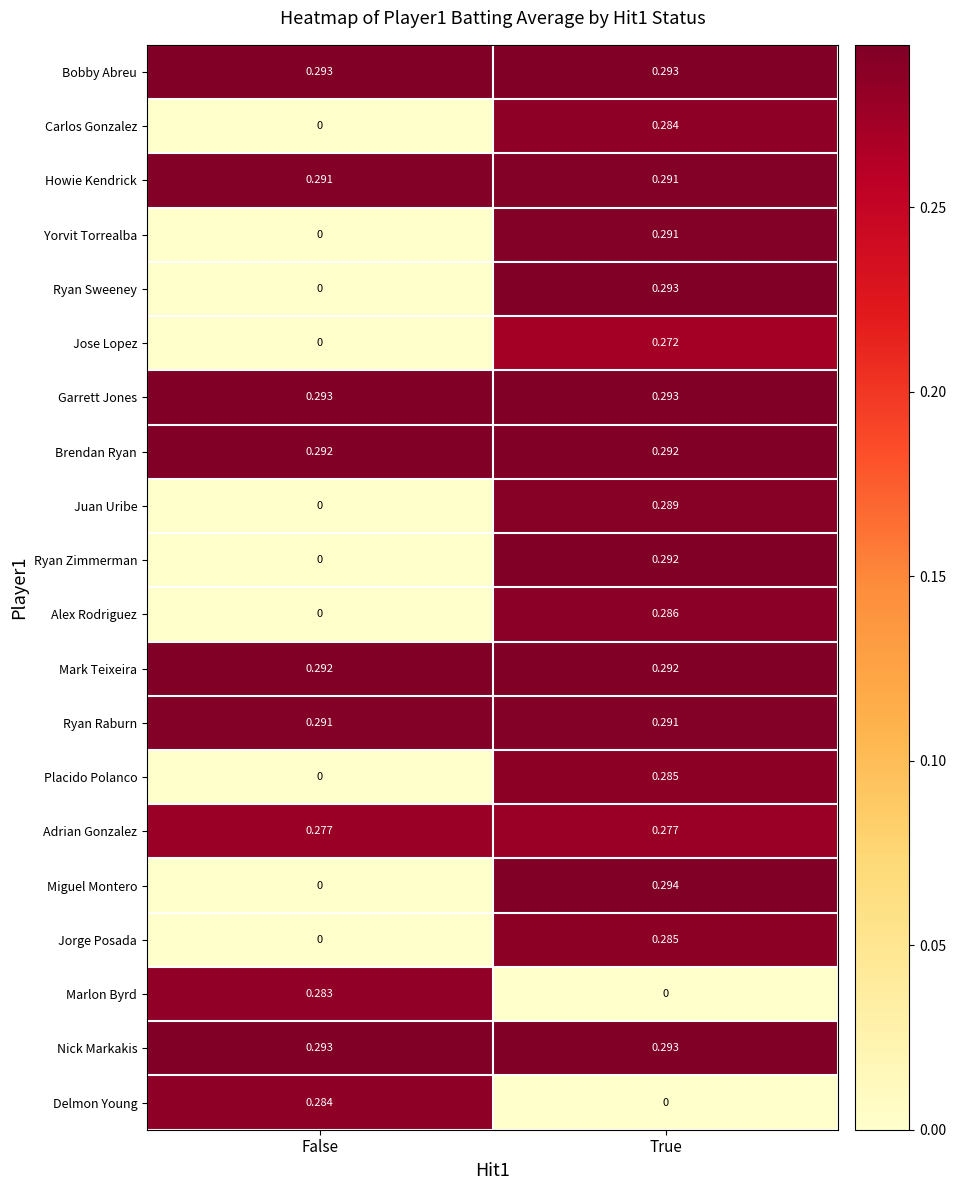

List the labels in order of Jose Lopez value, largest first.

True, False